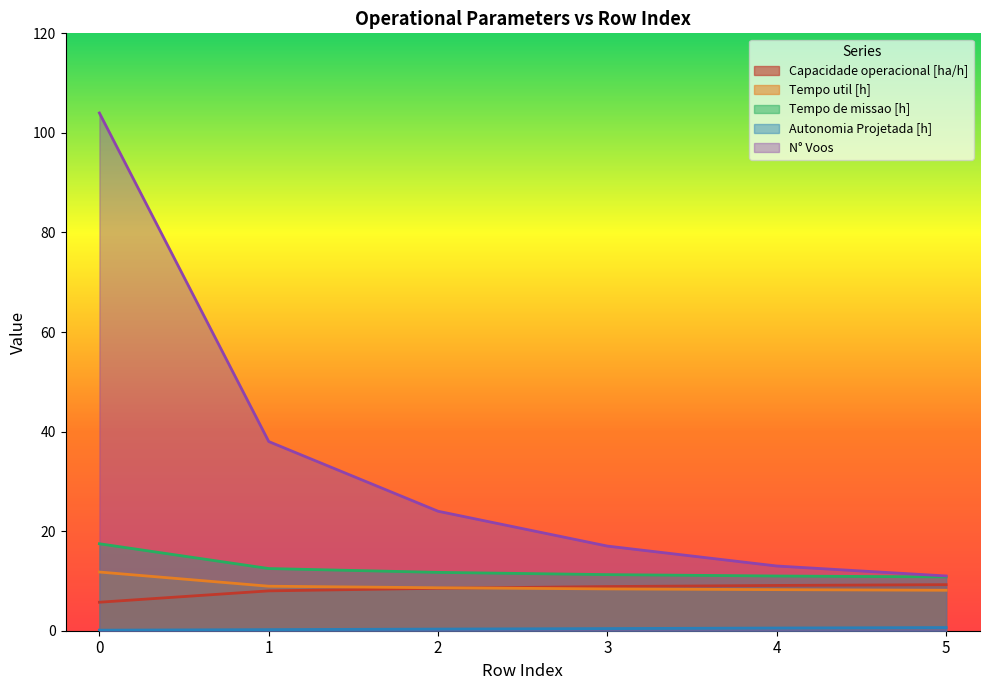

What is the spread (max minus min) of values at 0?

103.9